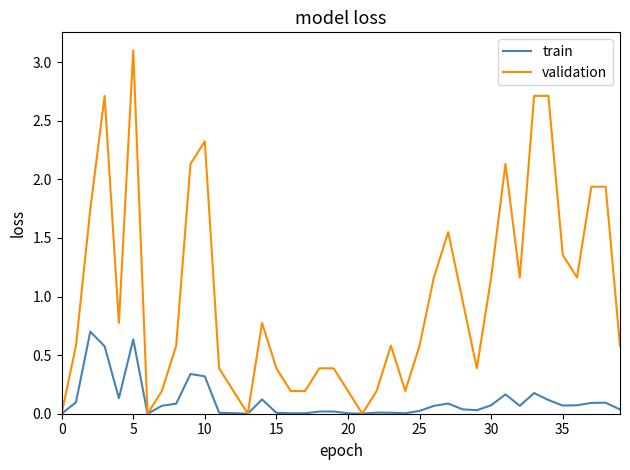

What is the highest value of the validation series?

3.1